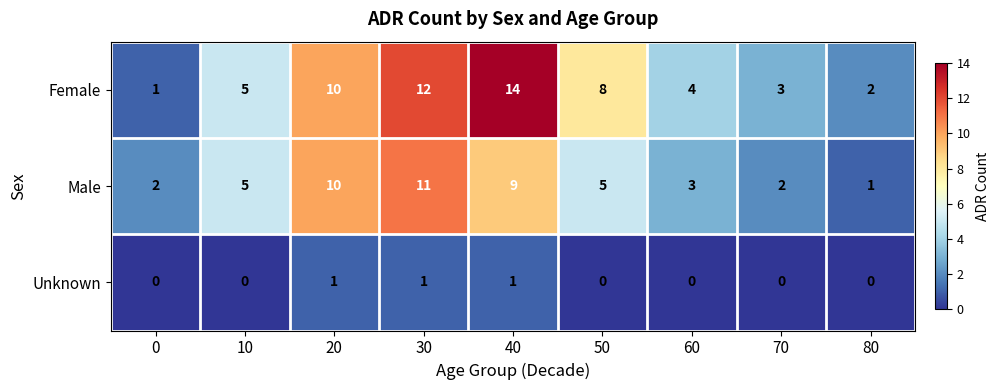

Count the number of data series in this chart.

3